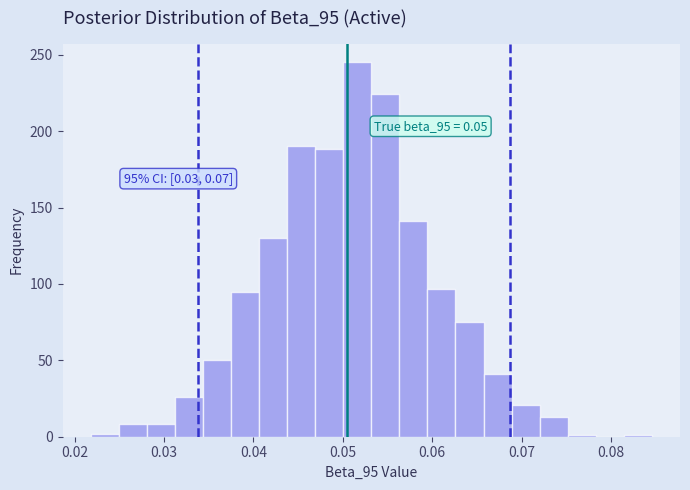

Read against the x-axis, roughly where is the centre of the tallest bar?

0.052